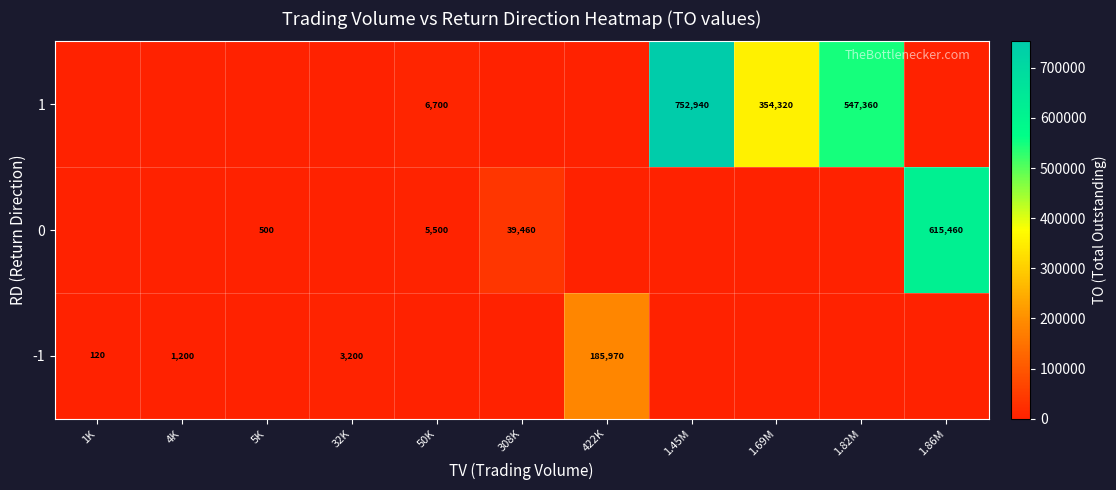

The value of 0 at 1.86M is 615460. True or false?

True